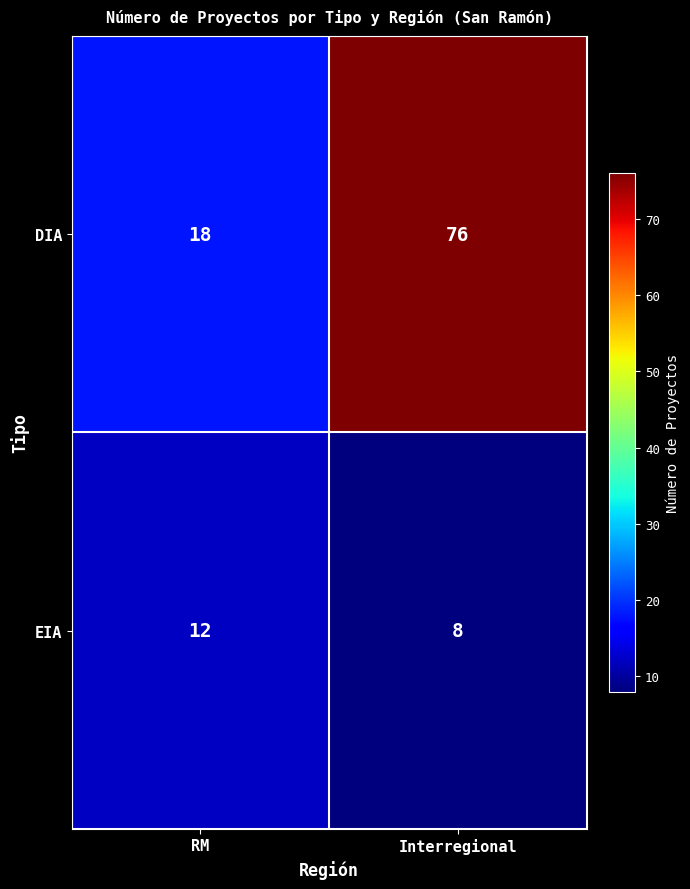

Which series has the largest total across all categories?

DIA